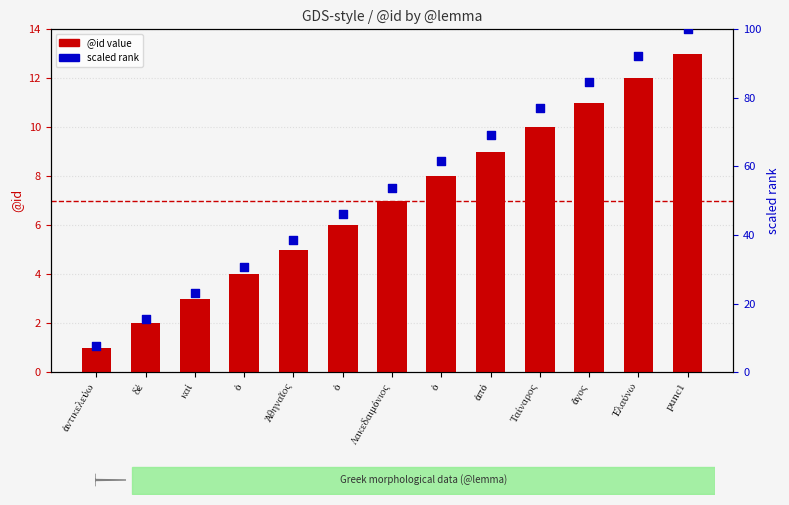

Which series reaches the minimum Y coordinate?

@id value